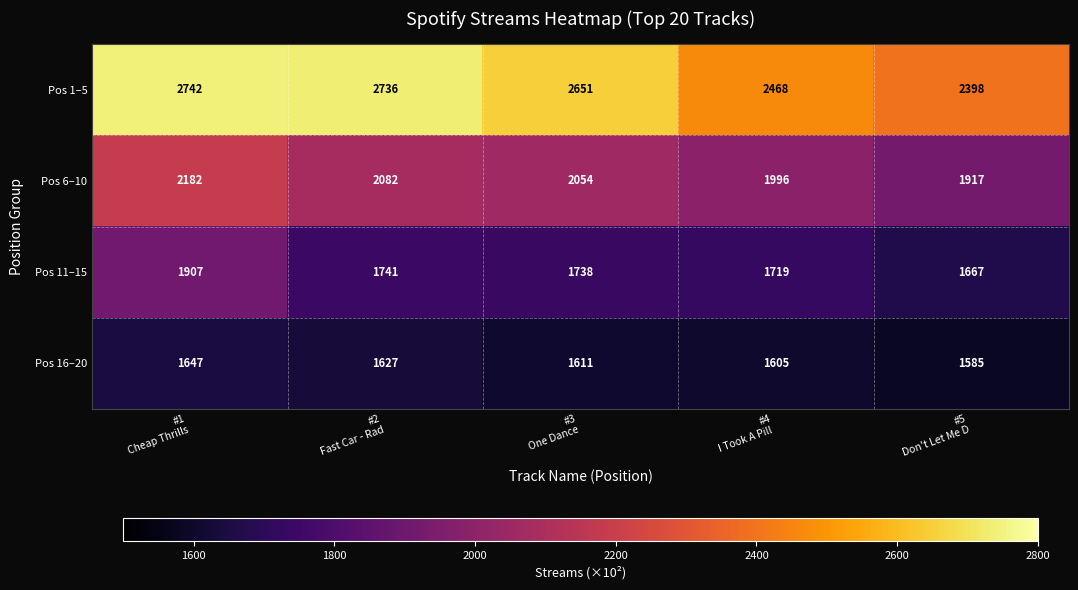

Count the number of categories in the chart.

5